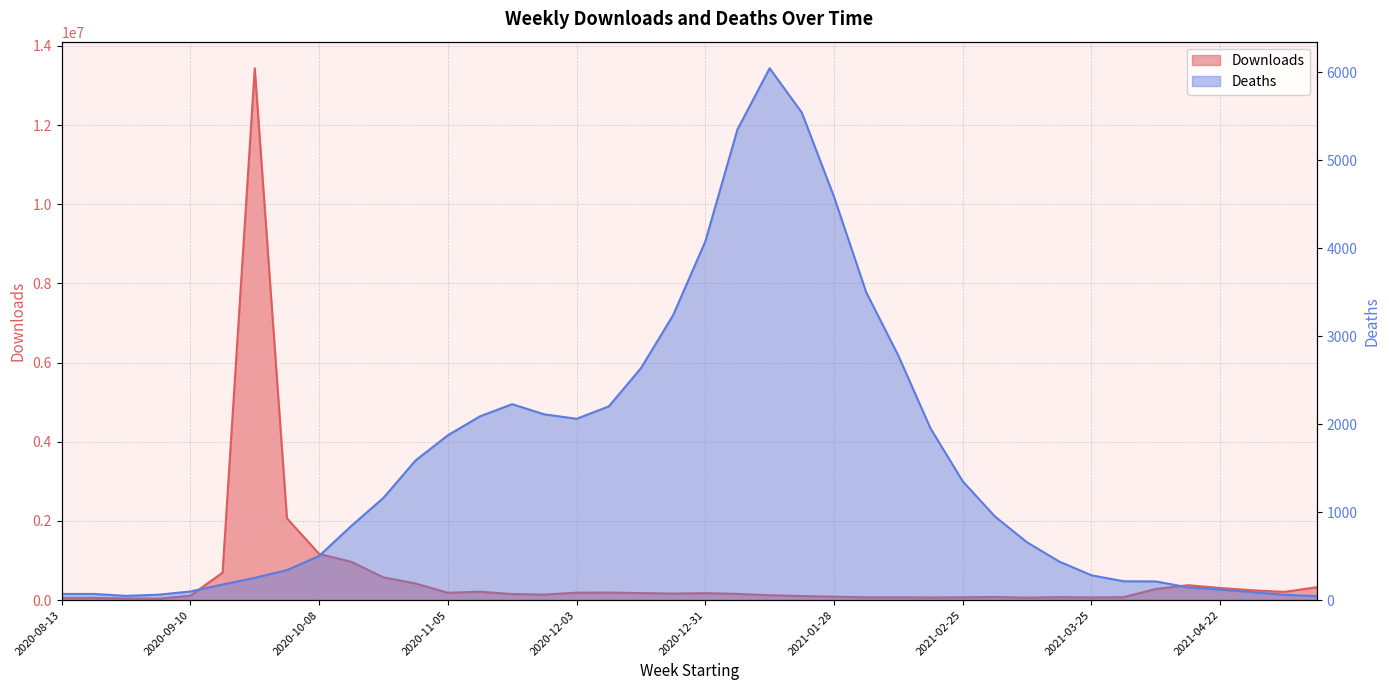

Reading left to right, transcribe all the data shown in this chart.

Downloads: 53060	54105	42535	35593	110072	693280	13437240	2067739	1166815	967113	573868	418834	185169	211459	152180	139320	186943	190294	176578	164835	174089	156979	121871	102032	86832	69292	69377	66252	69563	78258	61841	74931	66326	74536	280963	376039	306221	247667	207132	324211
Deaths: 70	70	48	61	98	177	253	341	502	843	1163	1589	1874	2090	2228	2112	2062	2202	2637	3240	4078	5353	6048	5544	4587	3501	2779	1952	1351	951	657	438	282	214	212	145	120	90	60	45